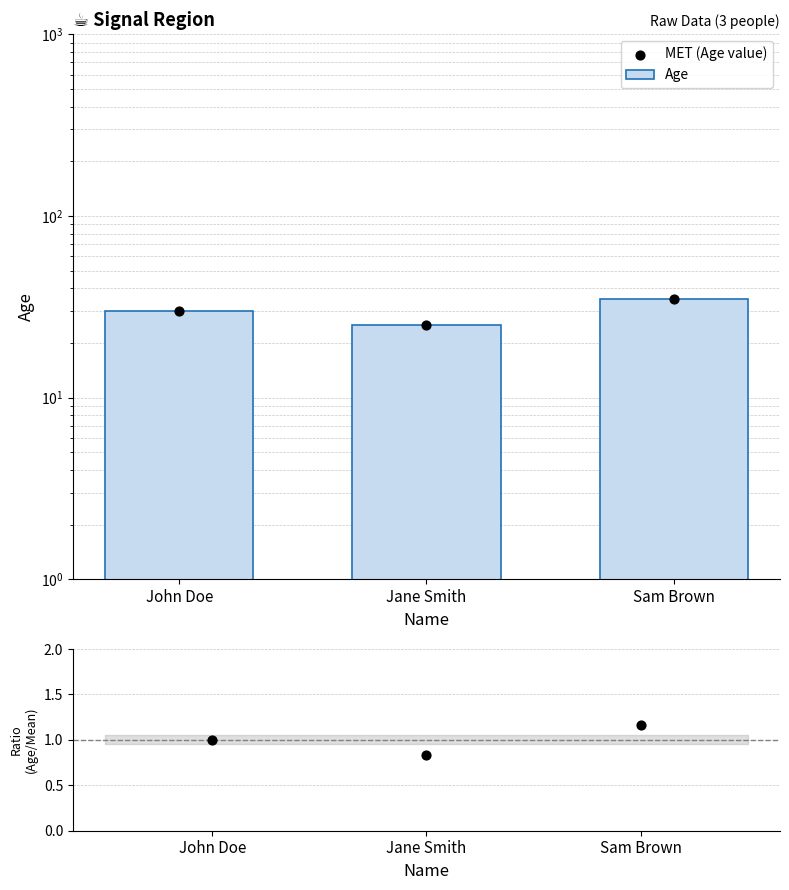

Which series has the largest total across all categories?

Age